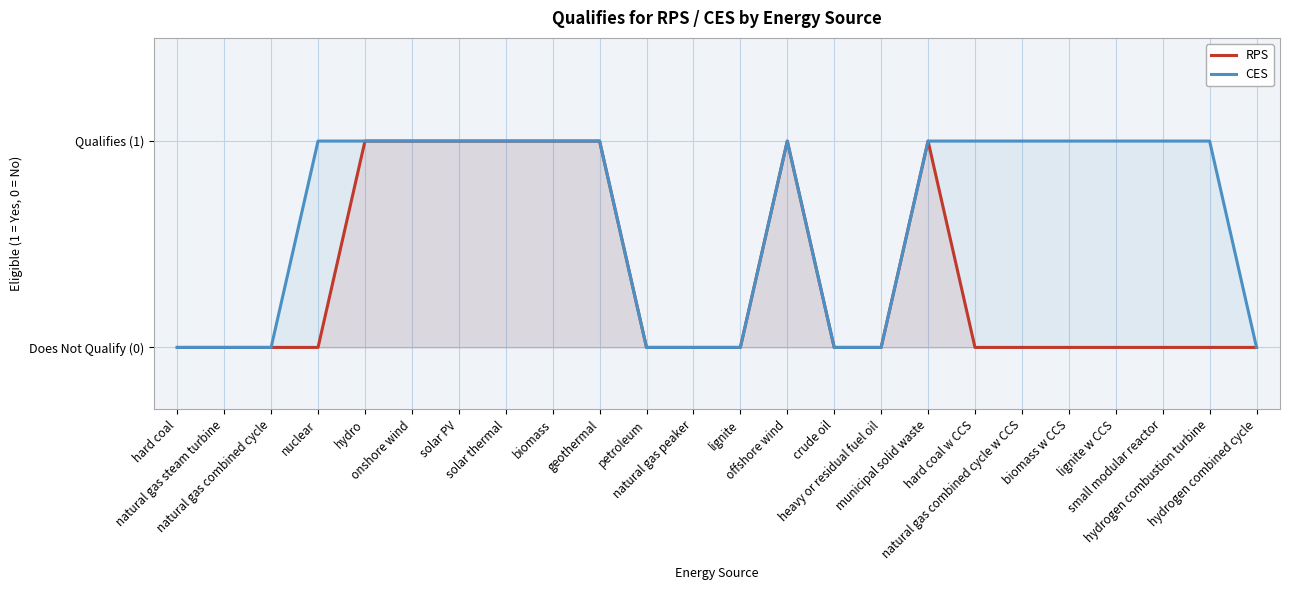

Between hydrogen combustion turbine and hydrogen combined cycle, which series saw the biggest shift?

CES